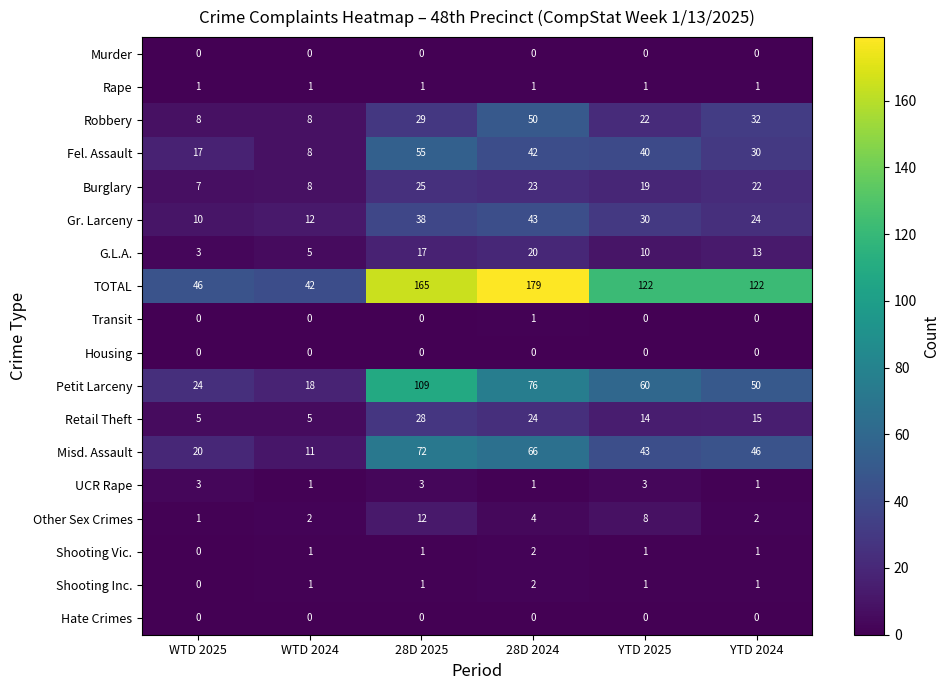

Where is Petit Larceny nearest to the value 63?

YTD 2025